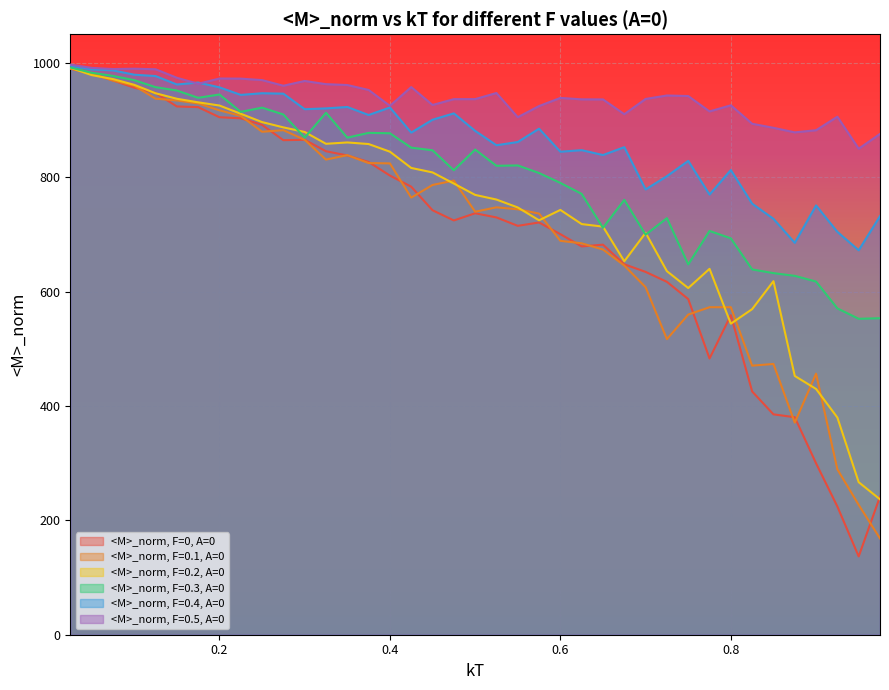

What is the label of the 31st point from the left?

0.775